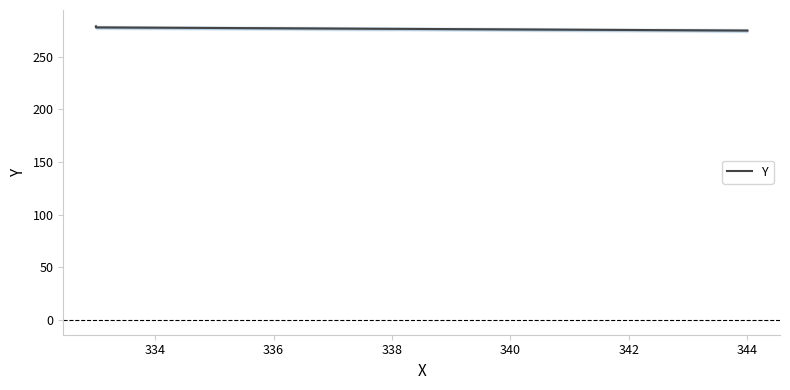

Reading left to right, list all the values displayed in this chart.

275	278	279